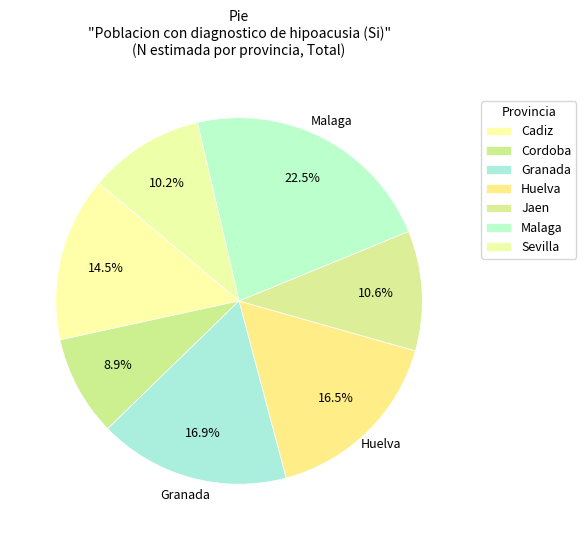

How many segments does this pie chart have?

7